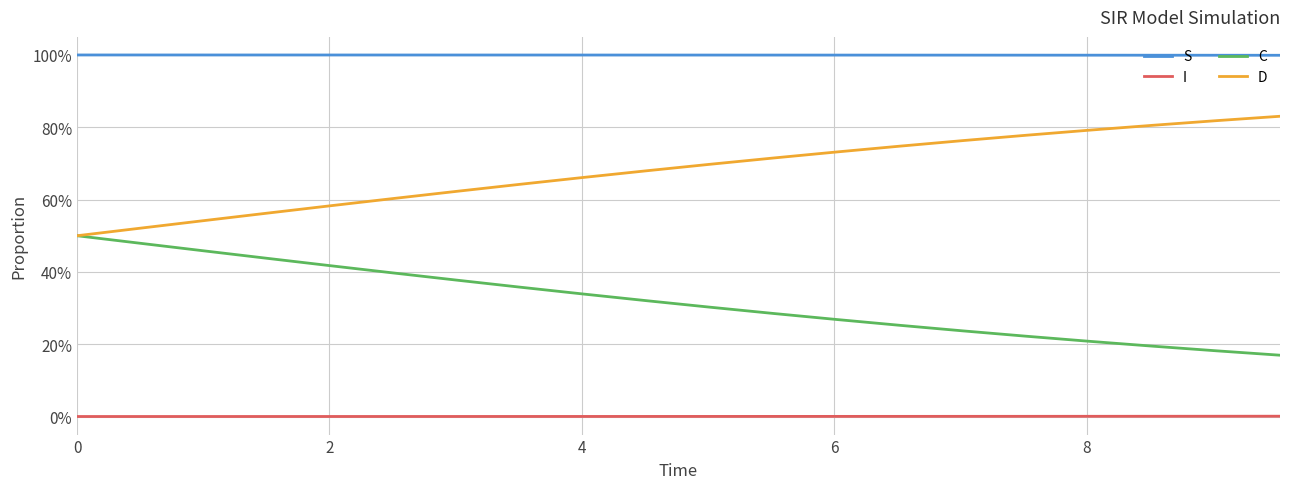

What is the difference between the maximum and minimum values in the D series?

0.3